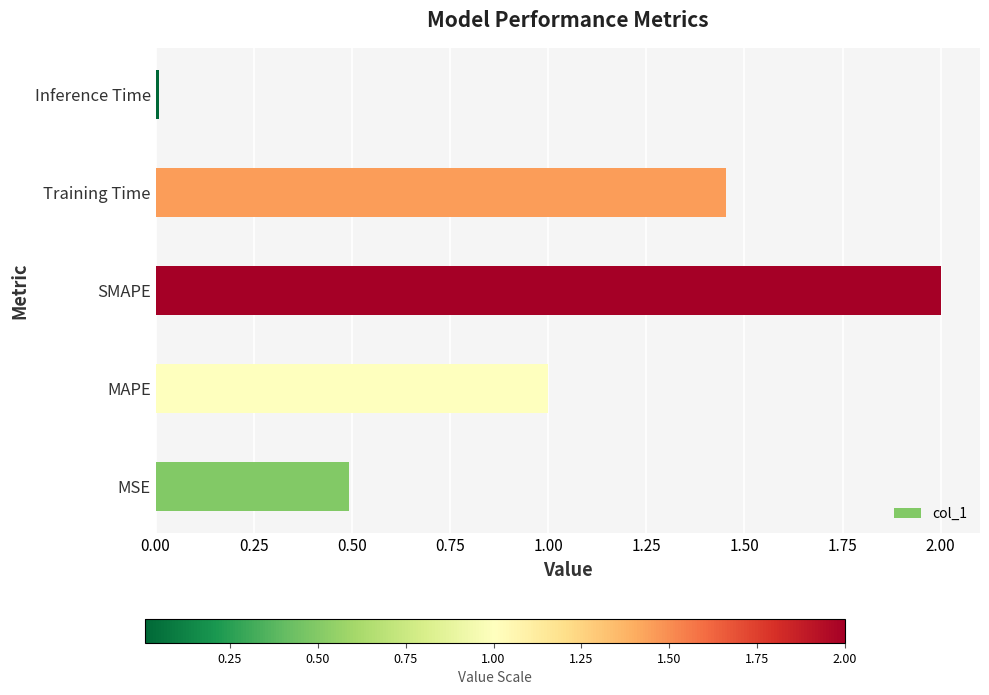

Which label corresponds to the largest value in the chart?

SMAPE